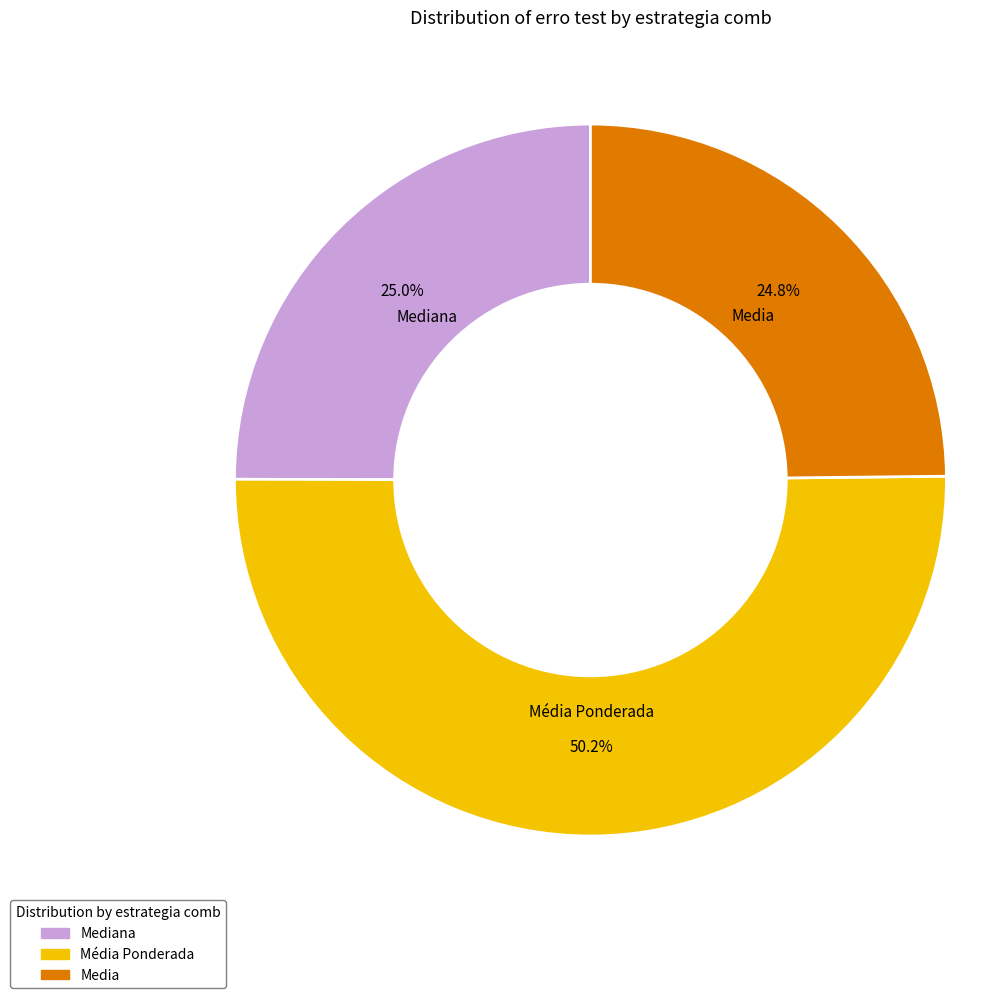

Count the number of slices in the pie.

3